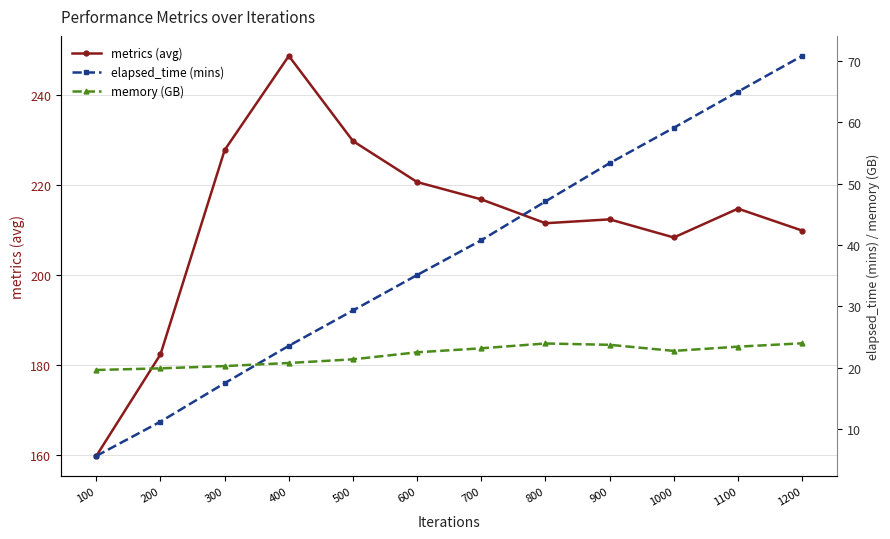

What is the maximum value shown in the chart?

248.7